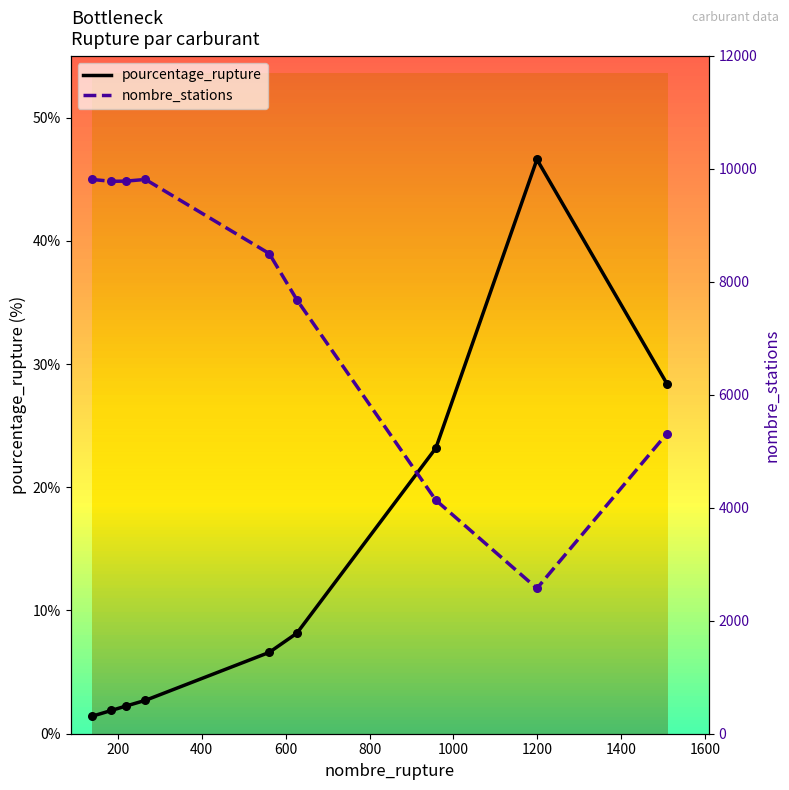

Which series has the widest spread of Y values?

nombre_stations